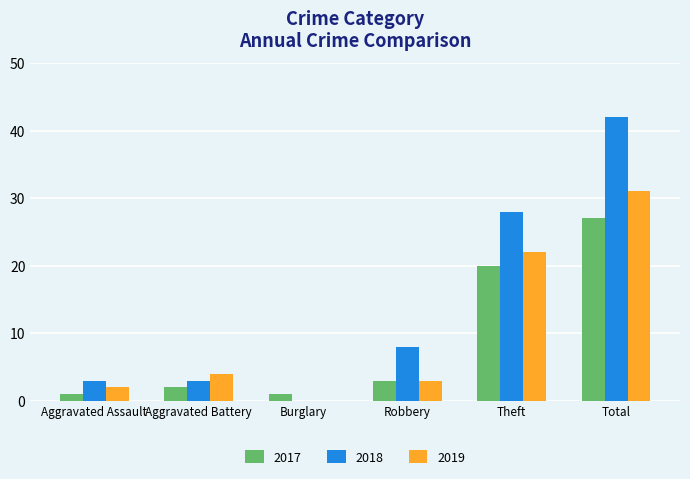

True or false: 2019 has a value of 3 at Robbery.

True